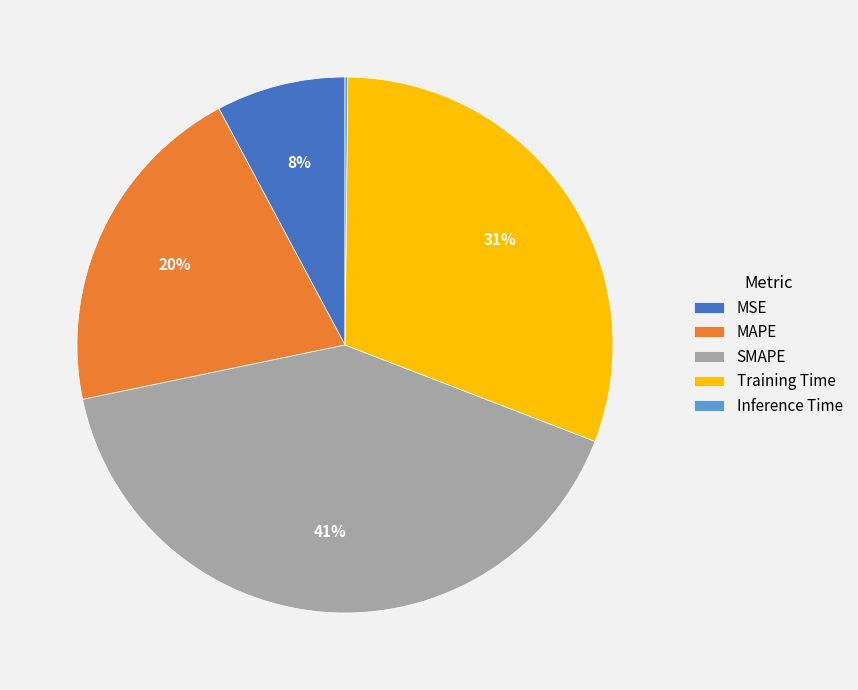

Which category has the biggest portion of the pie?

SMAPE